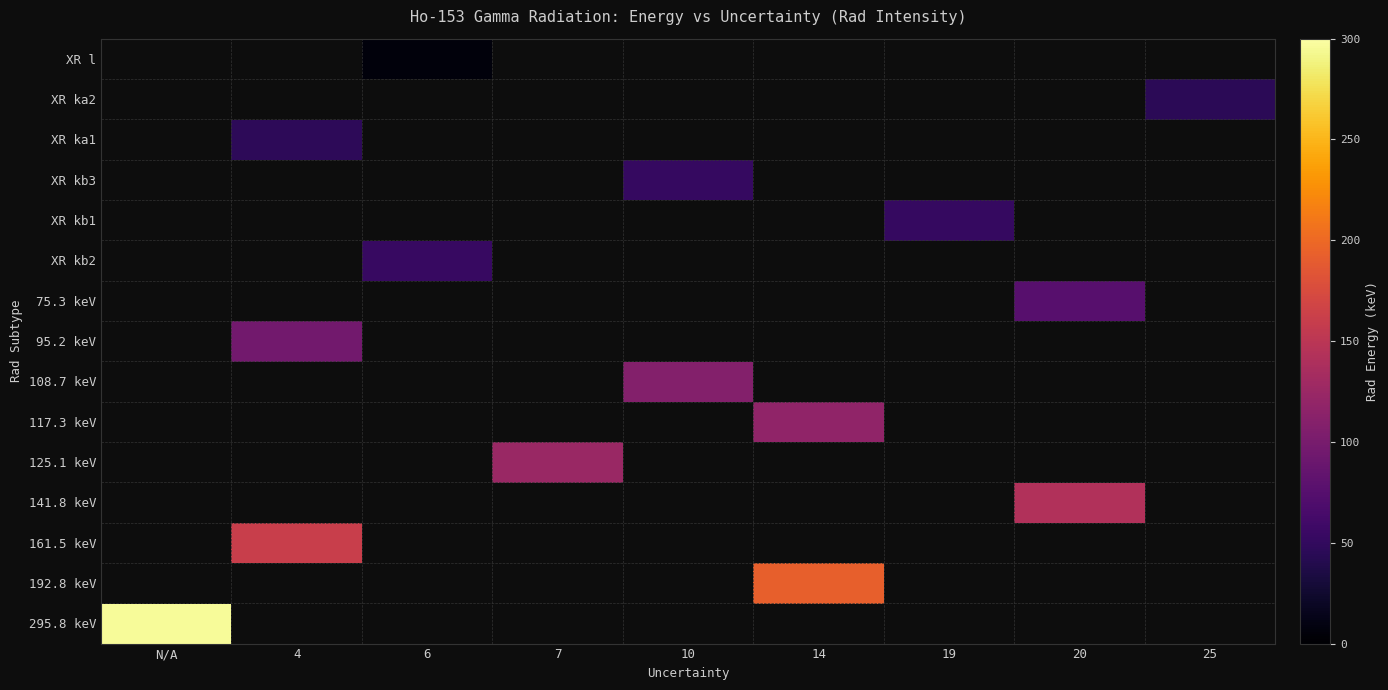

Which label corresponds to the smallest value in the chart?

6